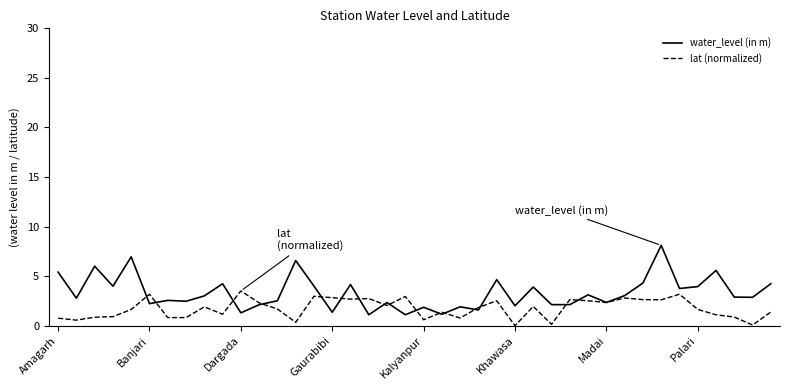

Which series has the widest spread of values?

water_level (in m)